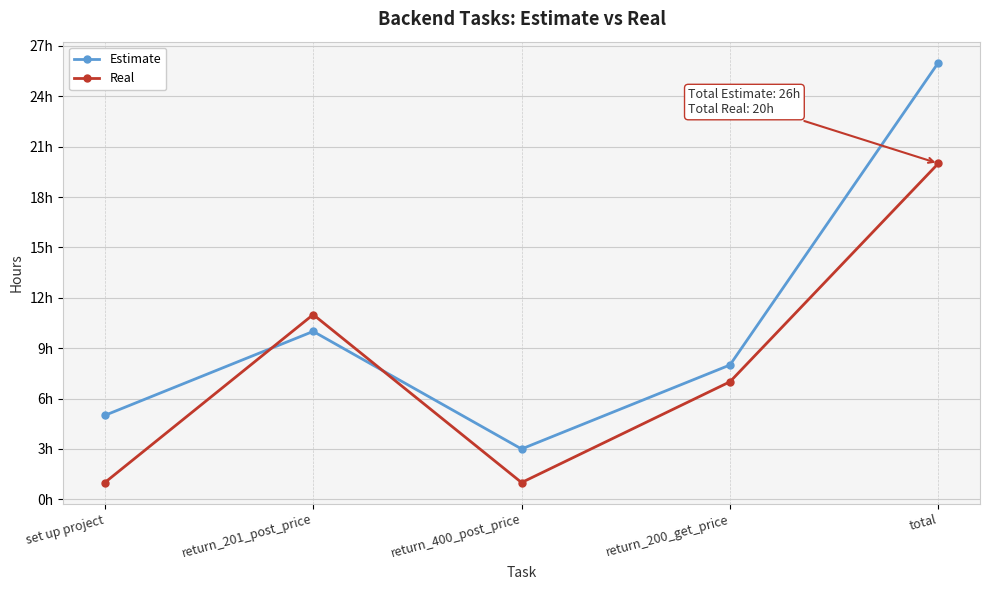

What is the difference between the maximum and minimum values in the Real series?

19